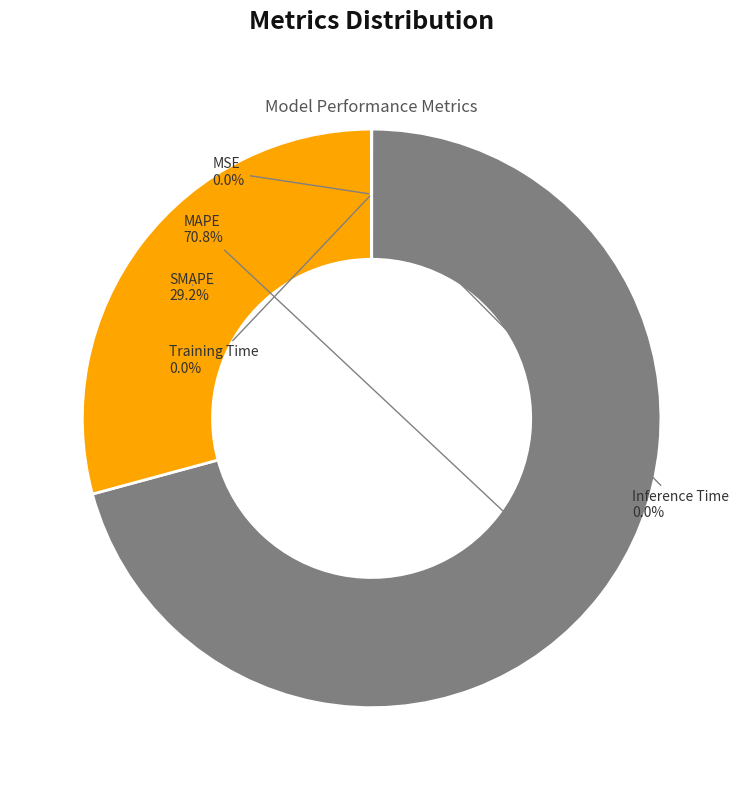

Which slice is the largest?

MAPE